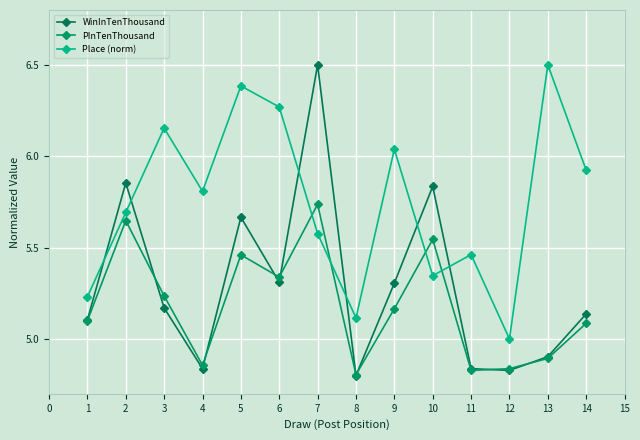

What is the value of the PInTenThousand point at the 1st from the left?

5.1